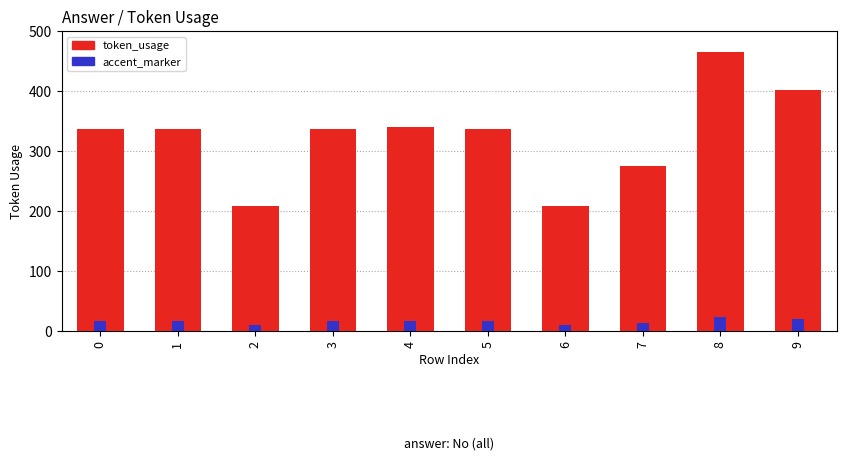

What is the sum of the token_usage values at 6 and 9?

610.0